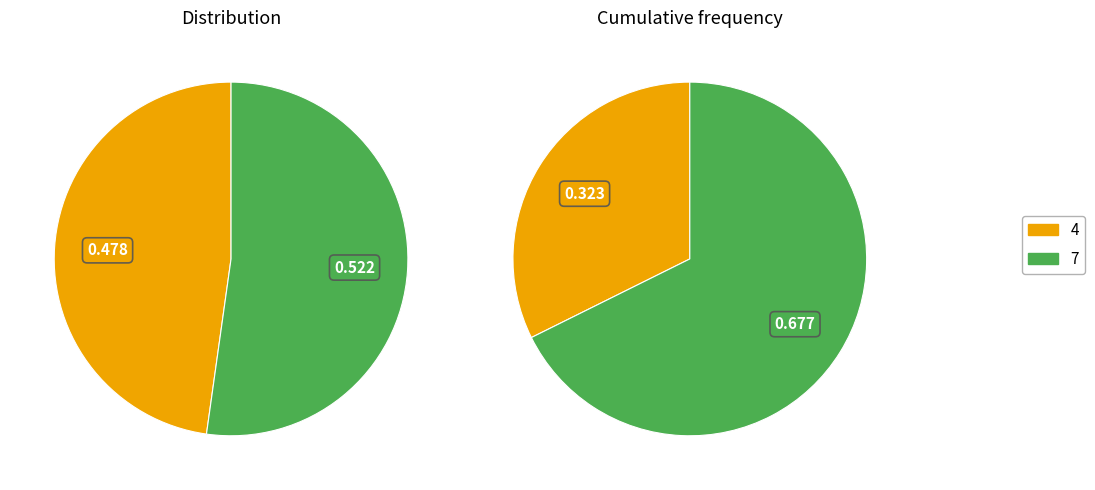

To the nearest percent, what is the difference between the 7 and 4 slice percentages?

4%